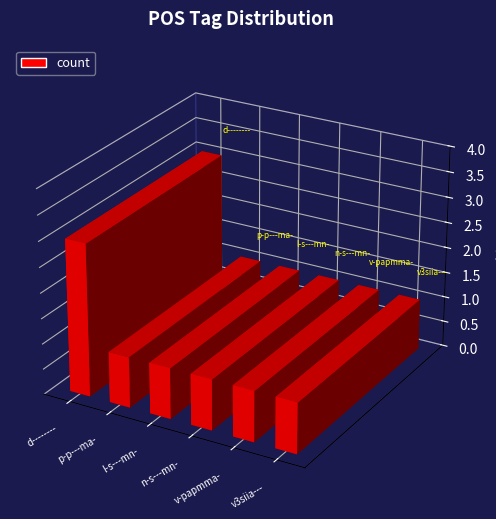

What is the label of the 5th bar from the left?

v-papmma-